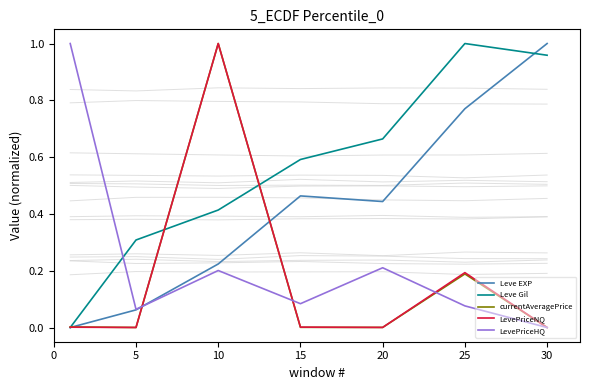

At which category is the sum across all series the highest?

10